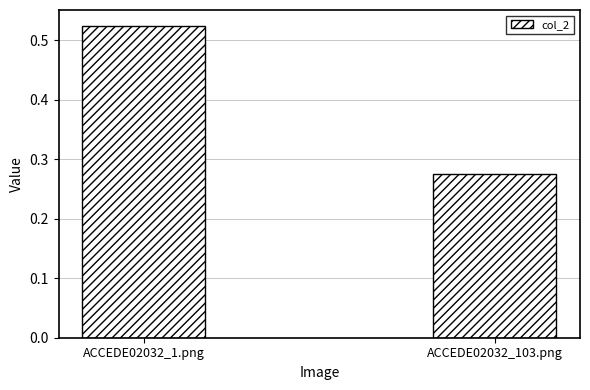

What is the sum of all values?

0.8